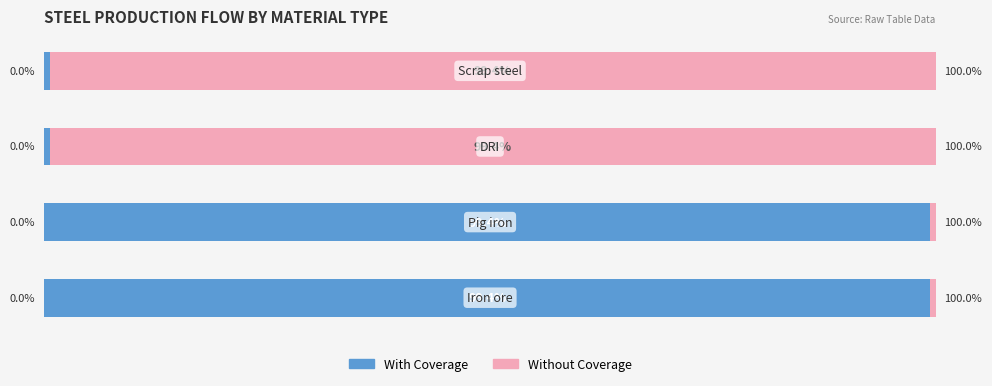

What is the average value of the Without Coverage series?

50.0